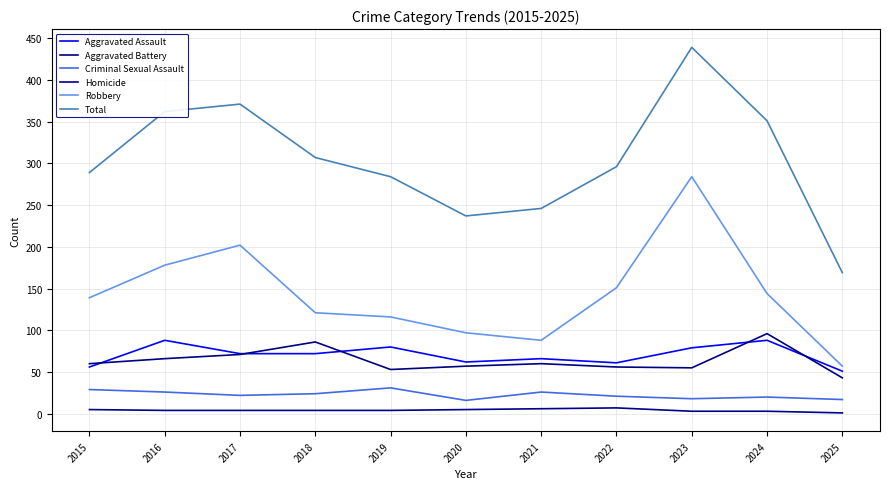

At 2020, list the series in order from smallest to largest.

Homicide, Criminal Sexual Assault, Aggravated Battery, Aggravated Assault, Robbery, Total